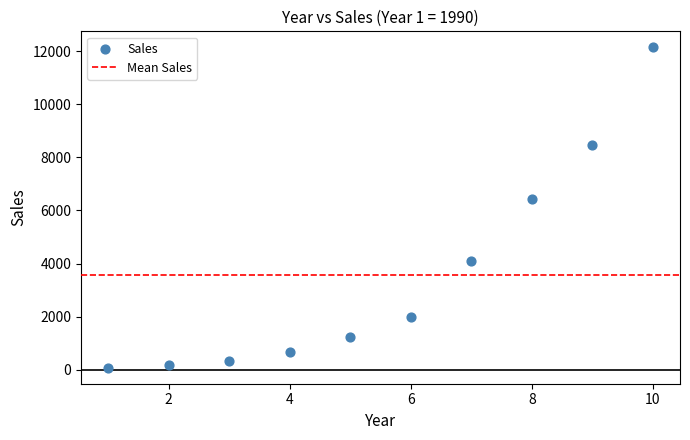

What is the average Y value?

3561